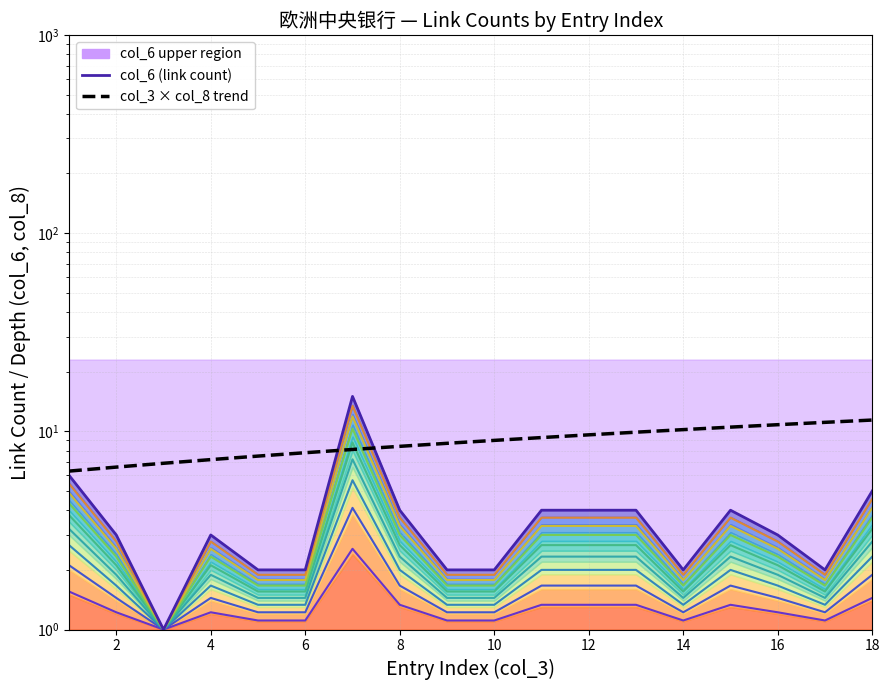

Does the chart have visible grid lines?

Yes